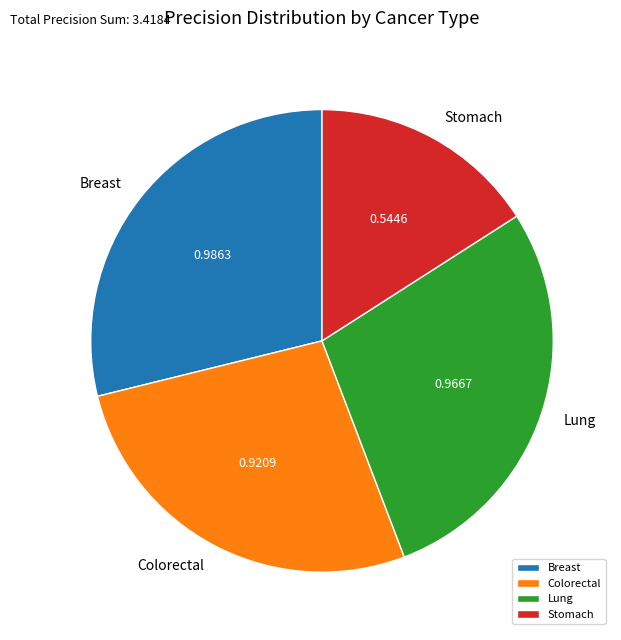

What is the smallest slice in the pie chart?

Stomach